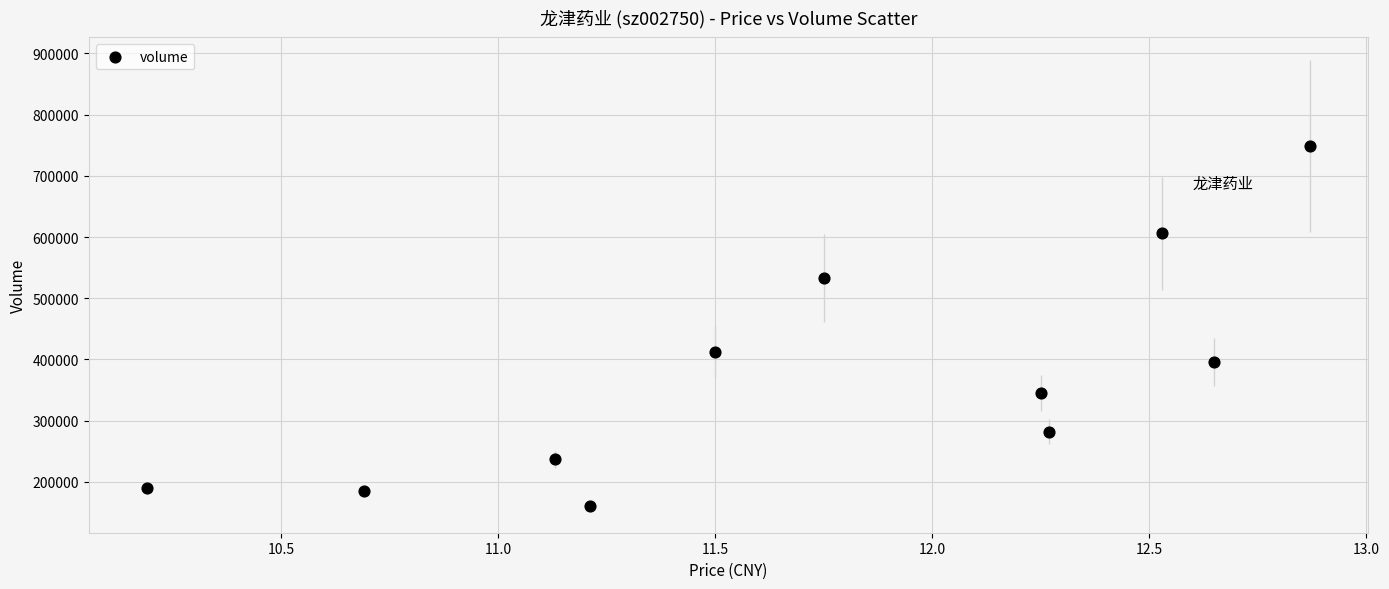

What Y value in the scatter plot is closest to 454276?

412838